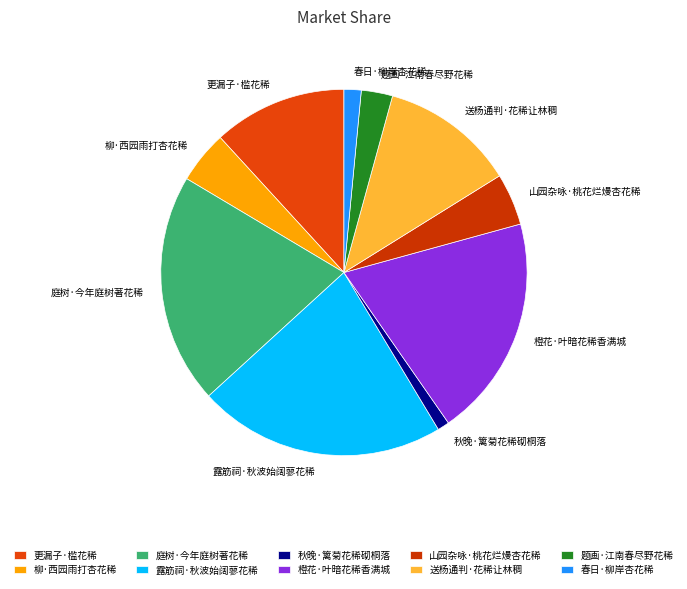

Do 露筋祠·秋波始阔蓼花稀 and 更漏子·槛花稀 together represent more than half of the pie?

No